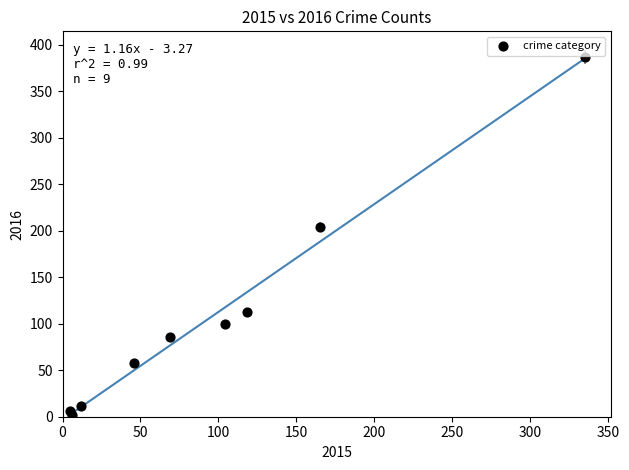

What Y value in the scatter plot is closest to 194?

204